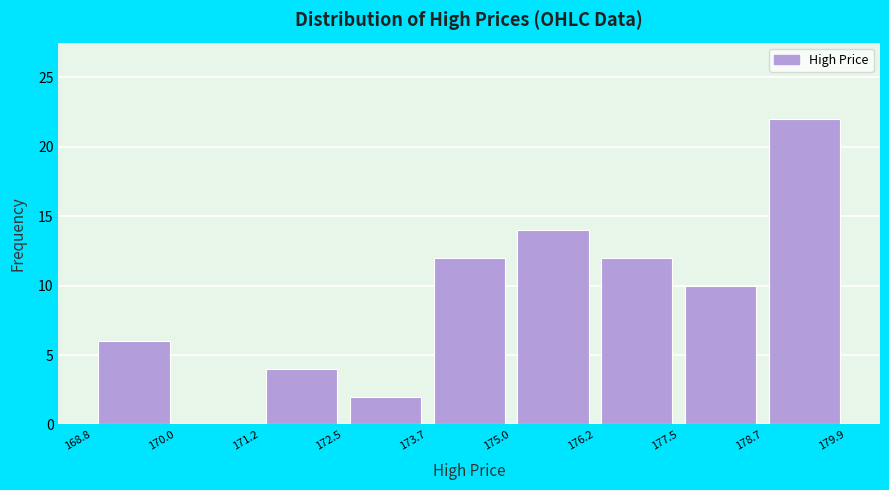

What is the height of the bar covering 175.0 to 176.2 on the x-axis? The values are not printed on the chart, so give them approximately, as read against the axis.

14